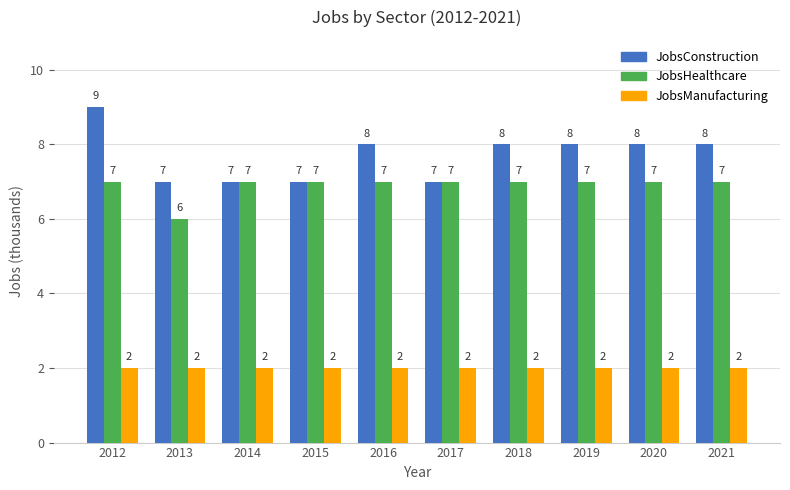

Which series has the widest spread of values?

JobsConstruction